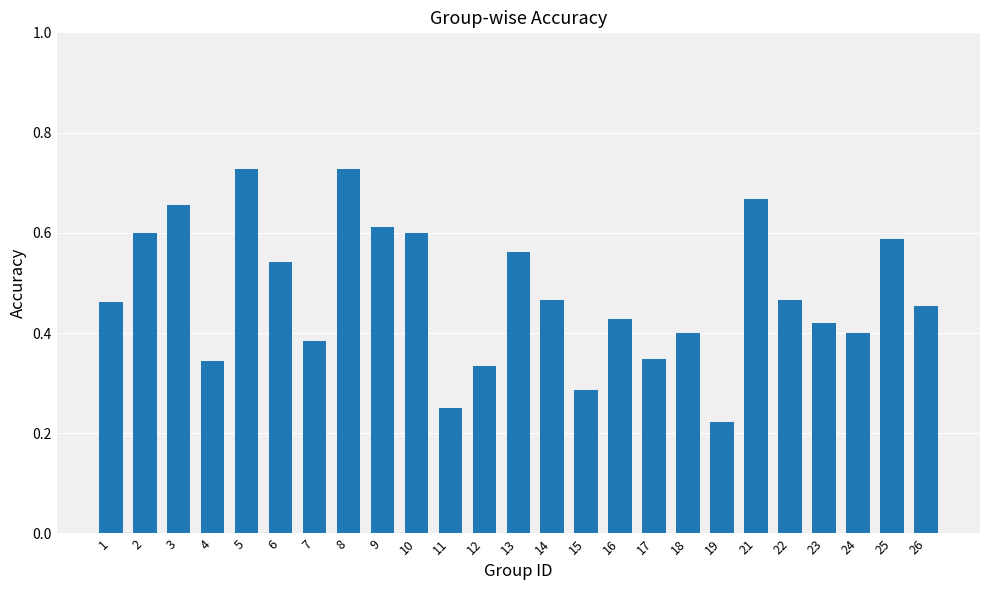

The value at 21 is 0.2. True or false?

False